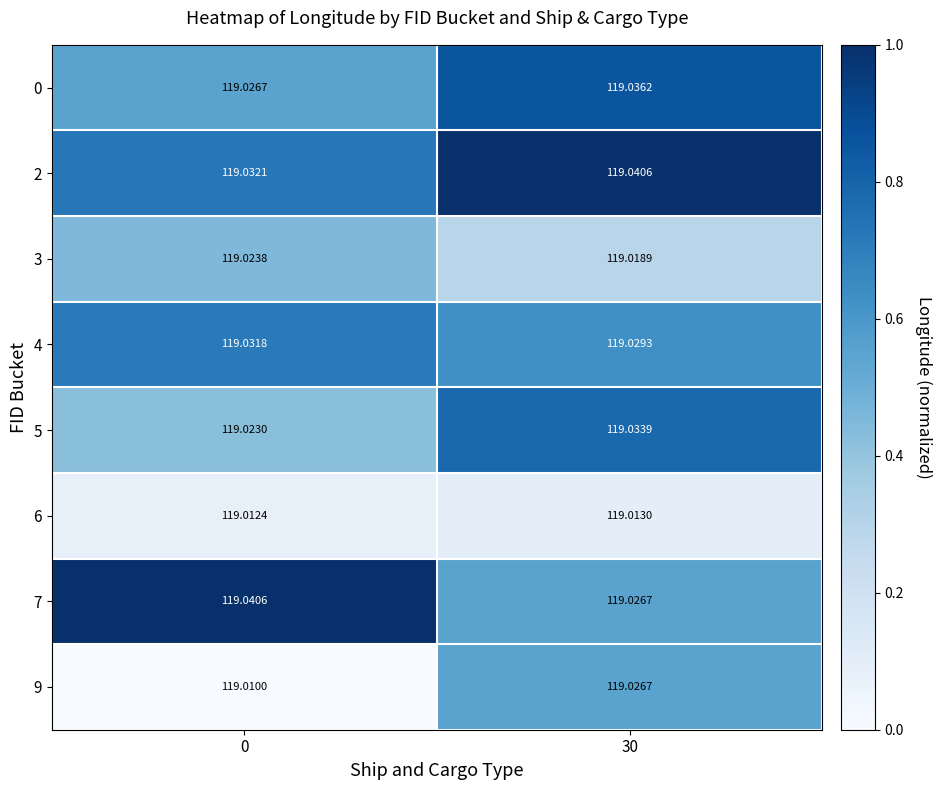

Which series has the largest total across all categories?

2